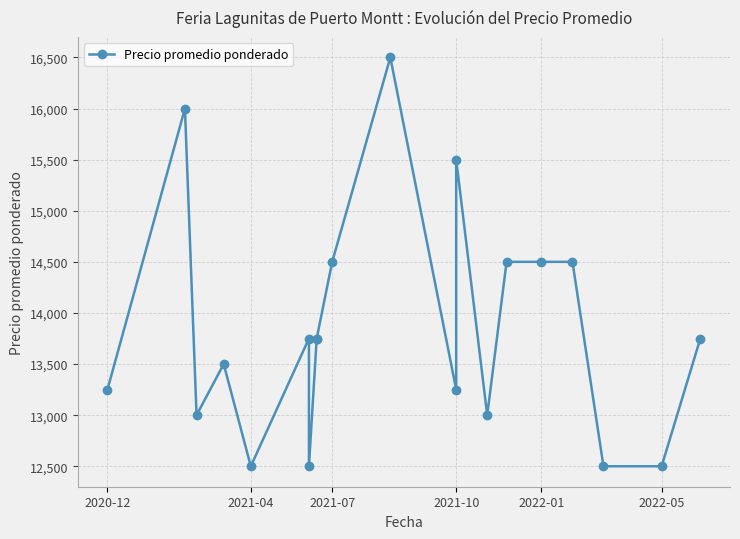

The value at 2021-04 is 18044. True or false?

False